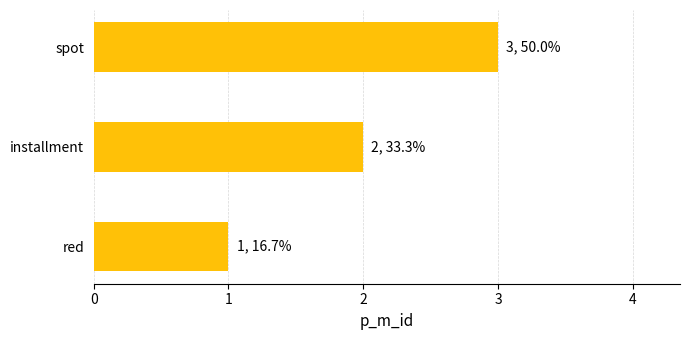

Rank the categories by value from highest to lowest.

spot, installment, red